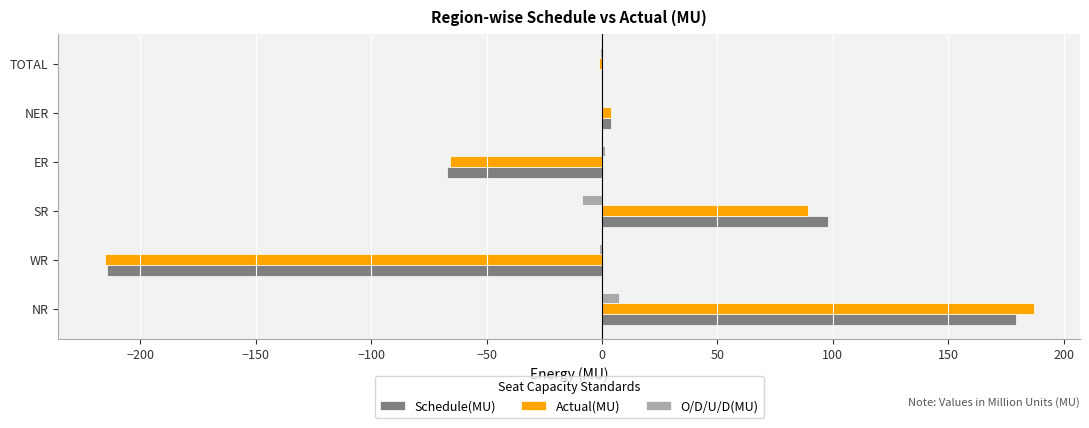

Which label corresponds to the largest value in the chart?

NR